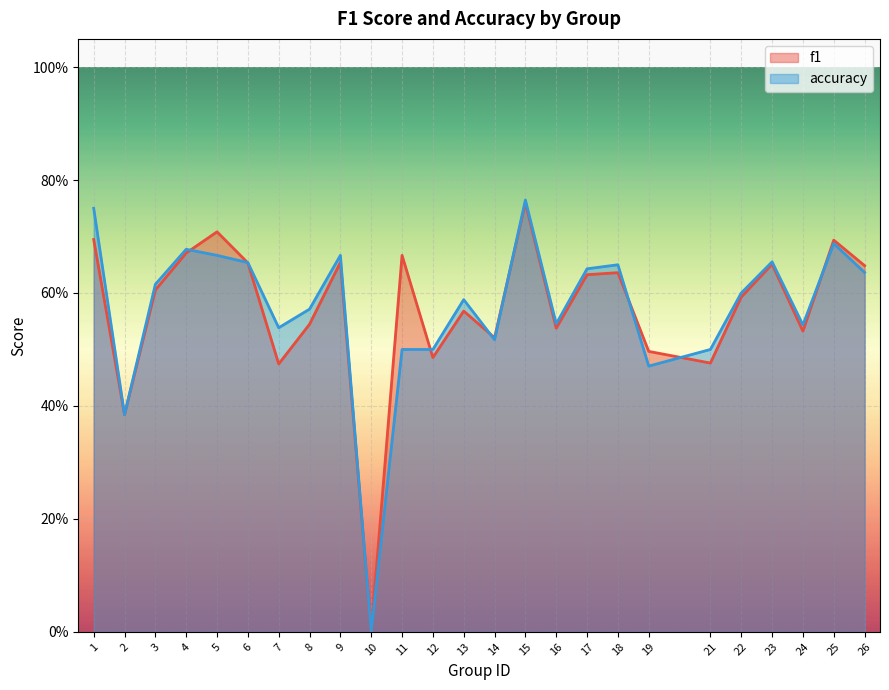

True or false: accuracy and f1 cross at least once.

True